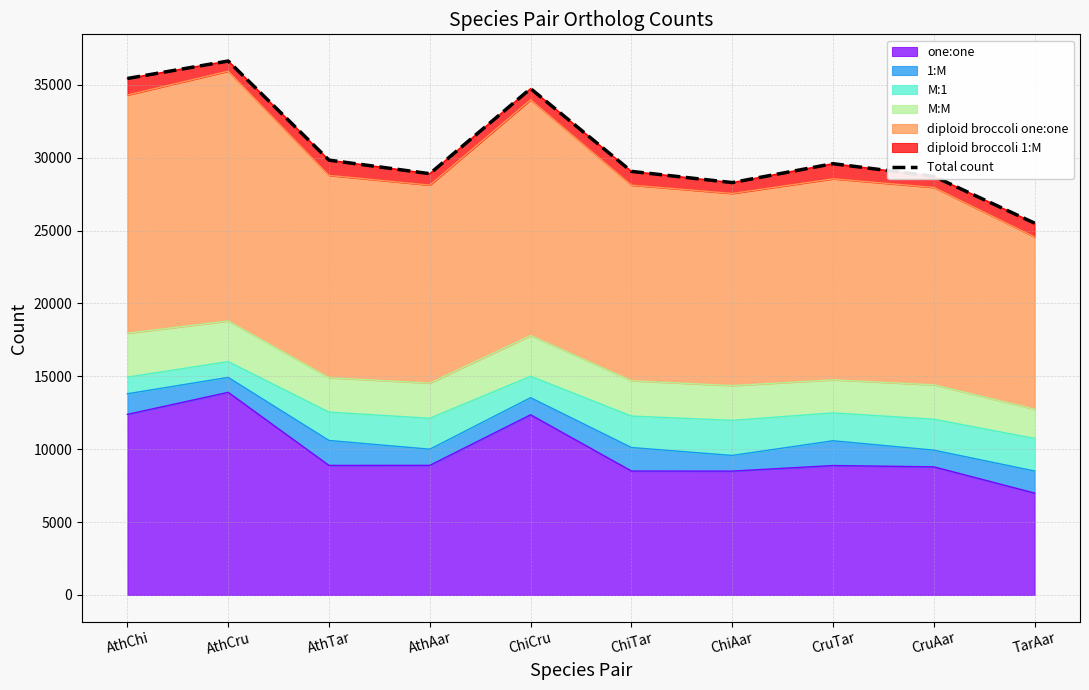

List the labels in order of value, smallest first.

TarAar, ChiAar, CruAar, AthAar, ChiTar, CruTar, AthTar, ChiCru, AthChi, AthCru